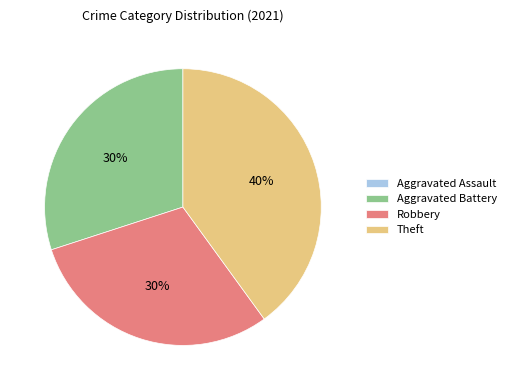

Combined, do Theft and Robbery account for over 50%?

Yes